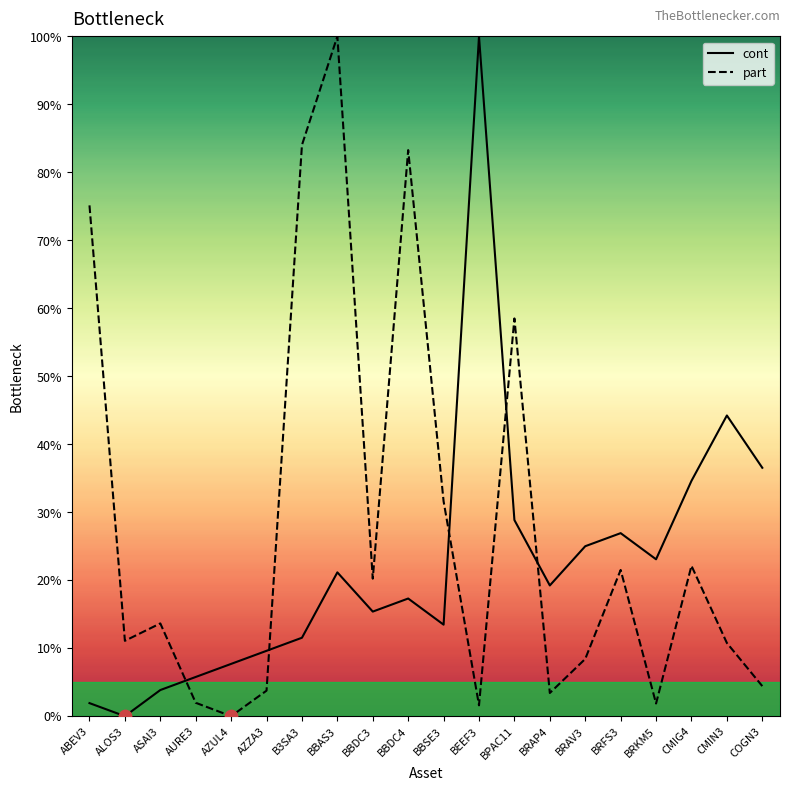

At which category is the sum across all series the highest?

BBAS3